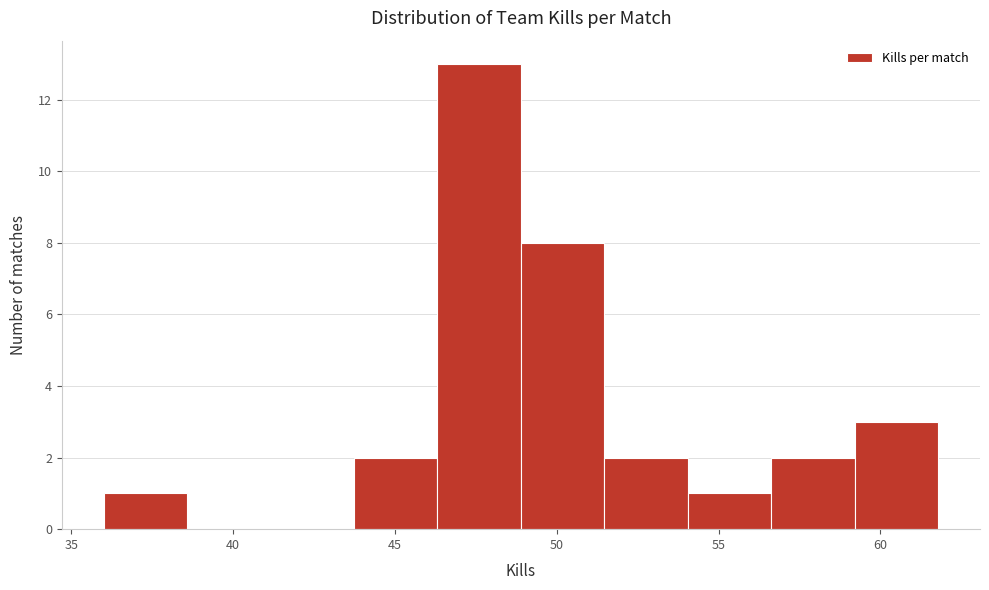

Reading left to right, list every bar in this chart as the range it spans on the x-axis followed by its height. Neither the bar edges nor the heights are printed on the chart, so give them approximately, as read against the axes.

36.0 to 38.5: 1
38.5 to 41.0: 0
41.0 to 43.5: 0
43.5 to 46.5: 2
46.5 to 49.0: 13
49.0 to 51.5: 8
51.5 to 54.0: 2
54.0 to 56.5: 1
56.5 to 59.0: 2
59.0 to 62.0: 3